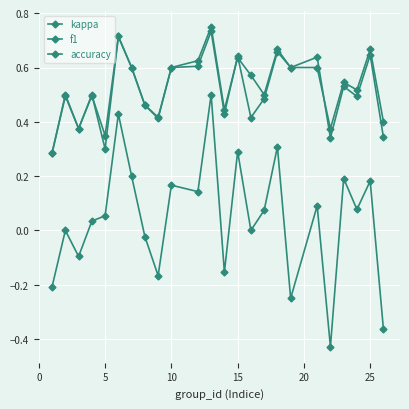

How many distinct data groups are displayed?

3